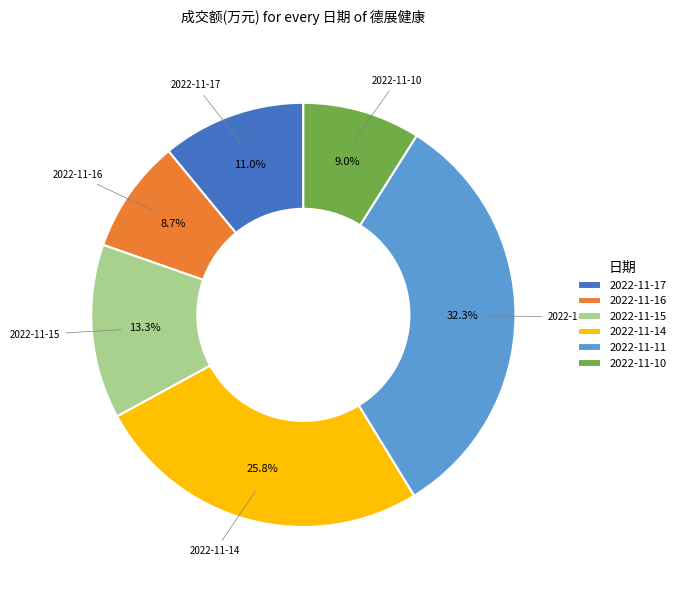

How many segments does this pie chart have?

6